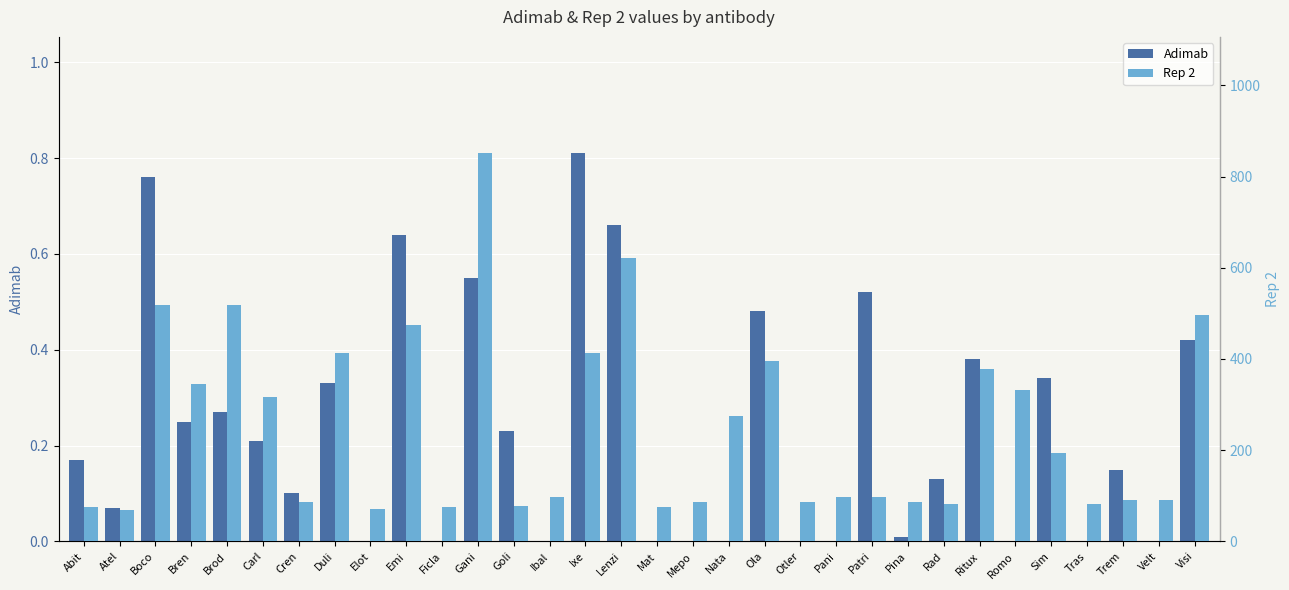

The Adimab series shows 0.0 at Mepo. True or false?

True